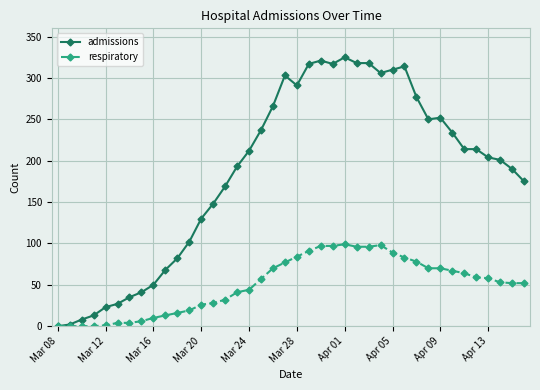

Which series has the largest range (max minus min)?

admissions